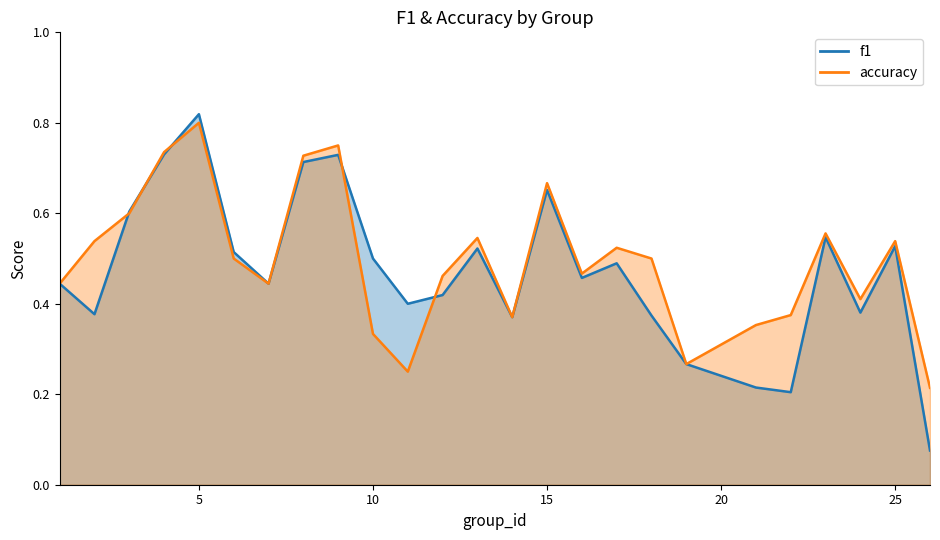

Which series has the largest range (max minus min)?

f1